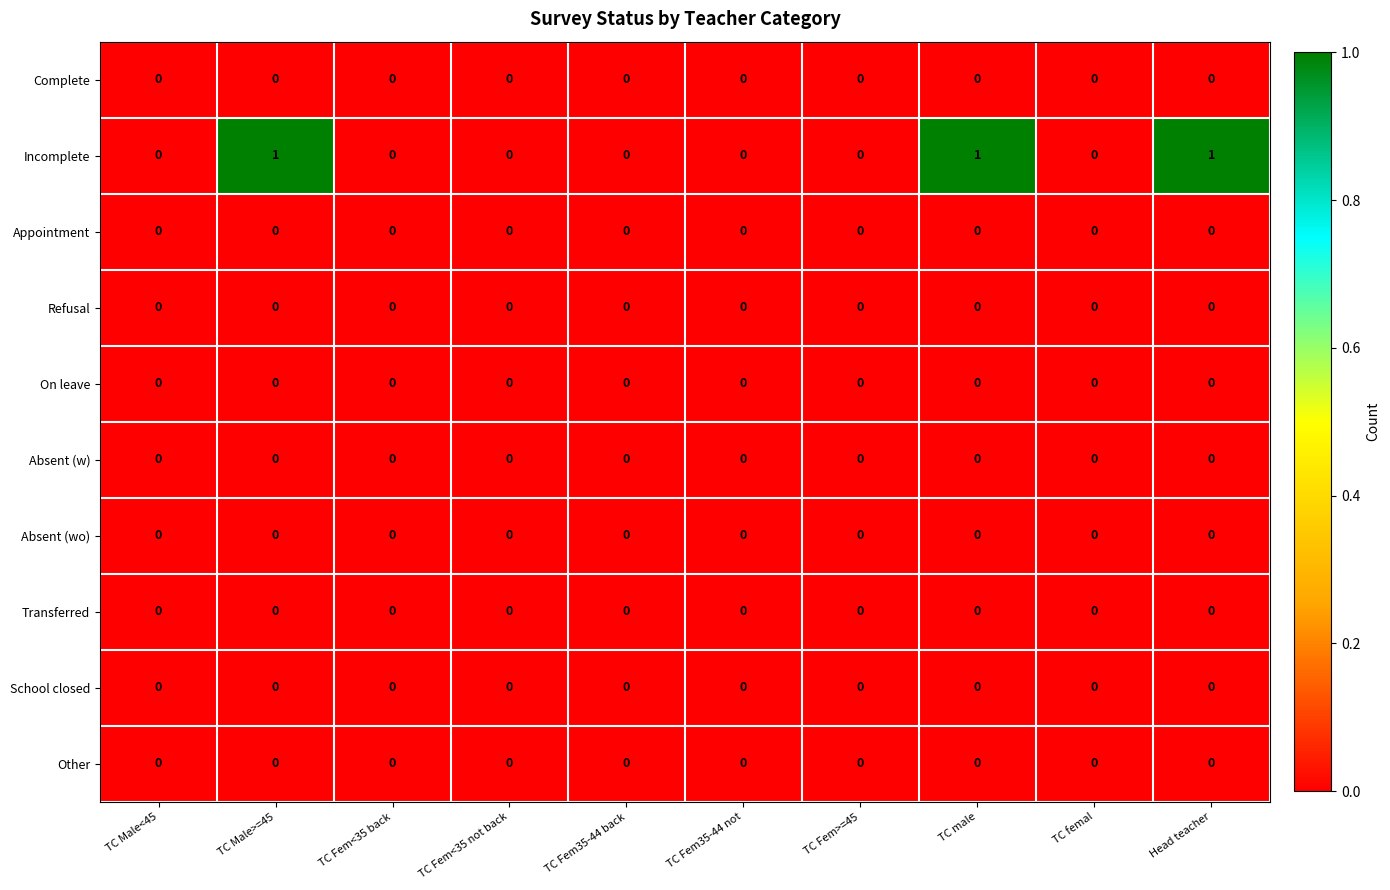

What is the greatest value displayed?

1